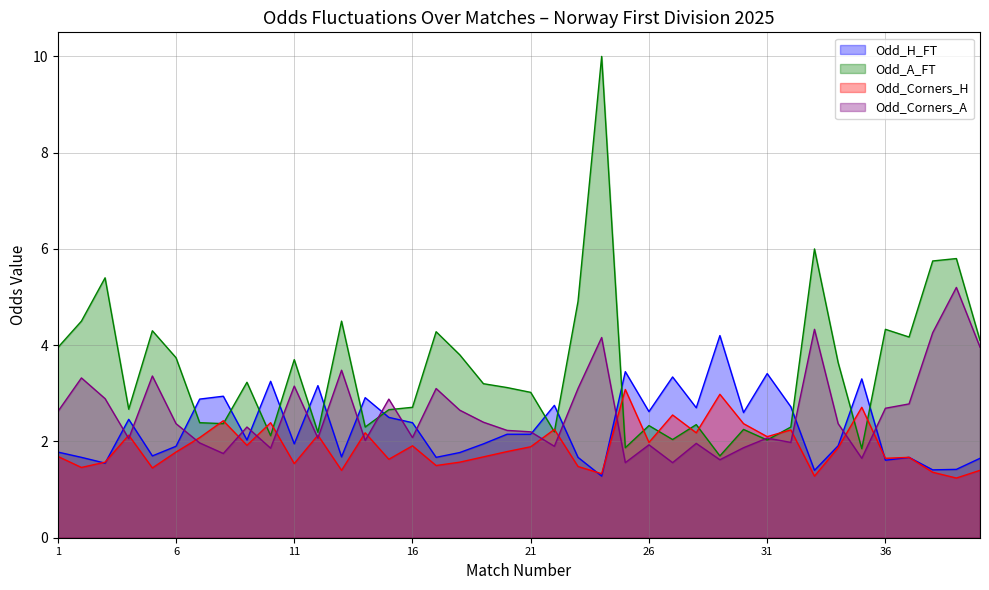

At how many categories does at least one series exceed 8?

1